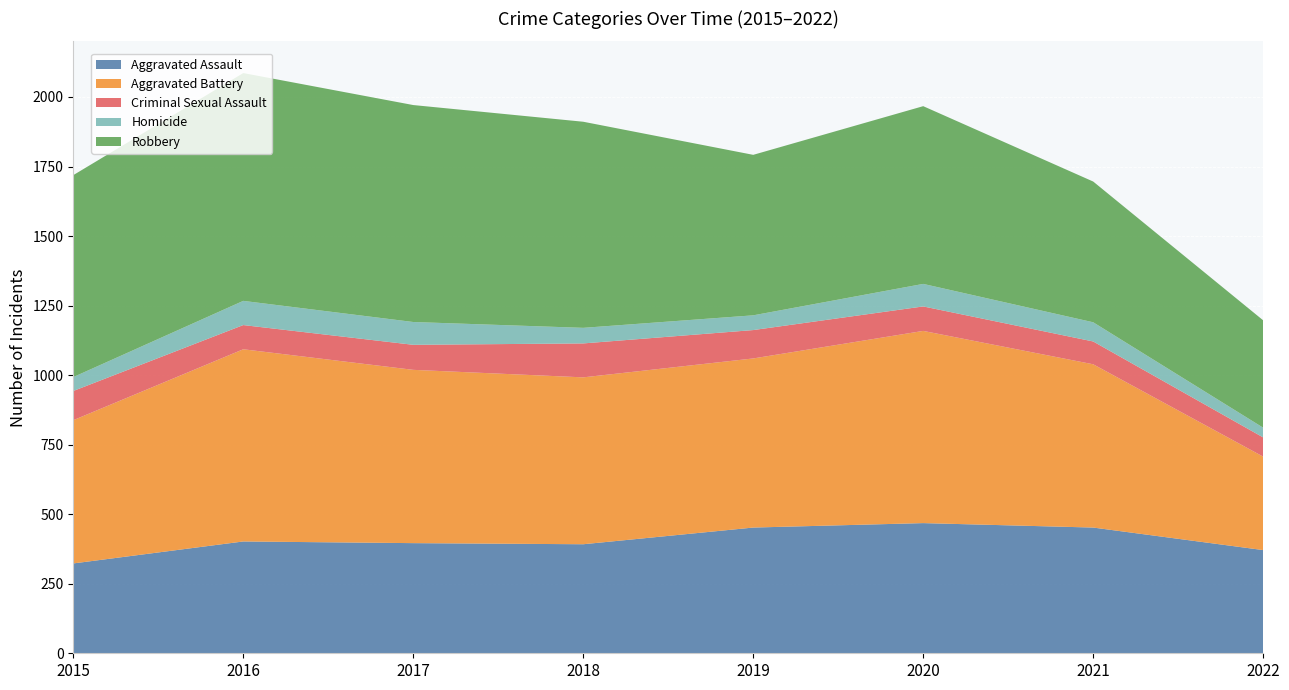

Reading right to left, list all the values displayed in this chart.

Aggravated Assault: 371	452	468	452	392	396	402	323
Aggravated Battery: 336	587	691	608	600	623	691	515
Criminal Sexual Assault: 69	82	88	102	122	90	87	105
Homicide: 35	69	81	53	56	82	87	50
Robbery: 386	506	639	577	741	780	819	726